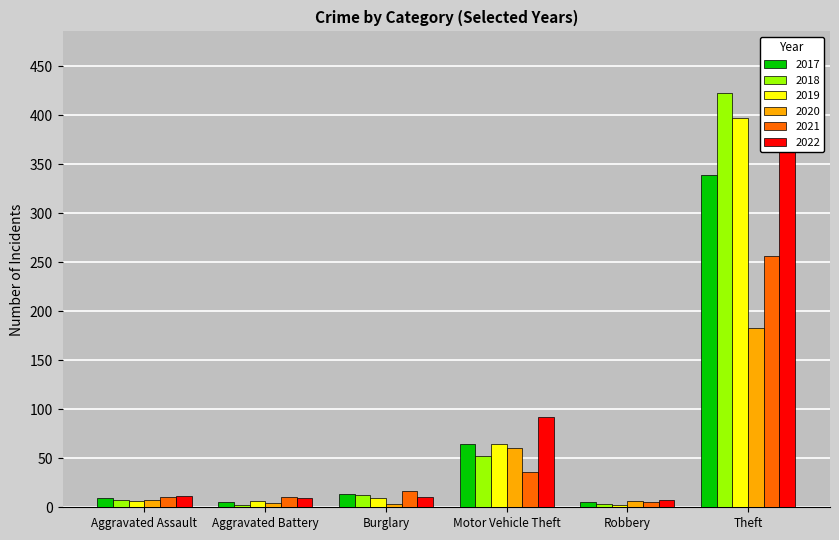

How many series are shown in this chart?

6